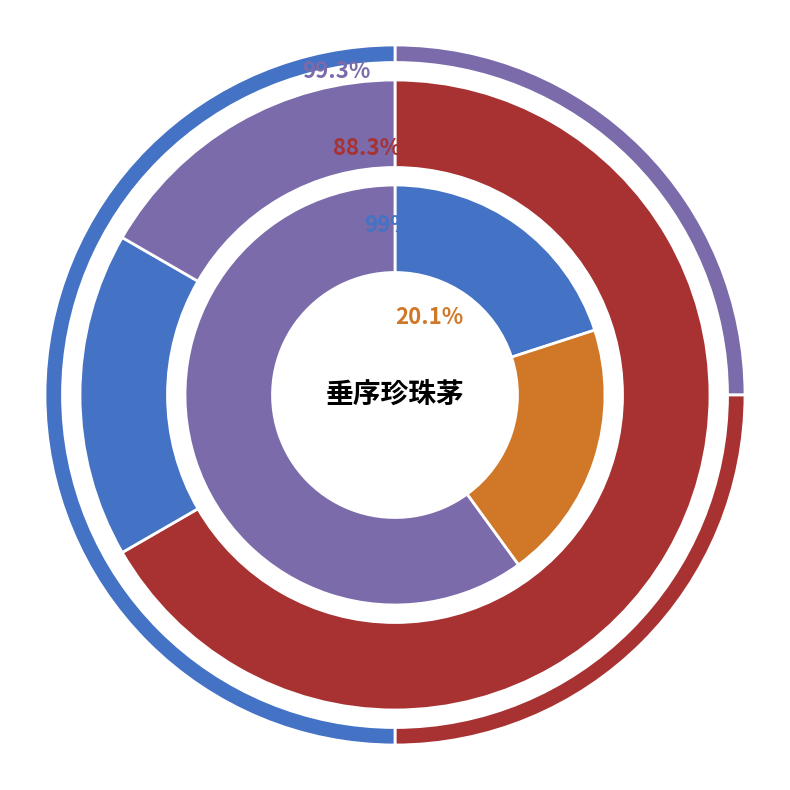

Rank the categories by value from lowest to highest.

科学分类, 植物界, 二名法, 学名, 中国植物物种信息数据库, 维基物种, 莎草科, Template talk-Plant-stub, 珍珠茅属